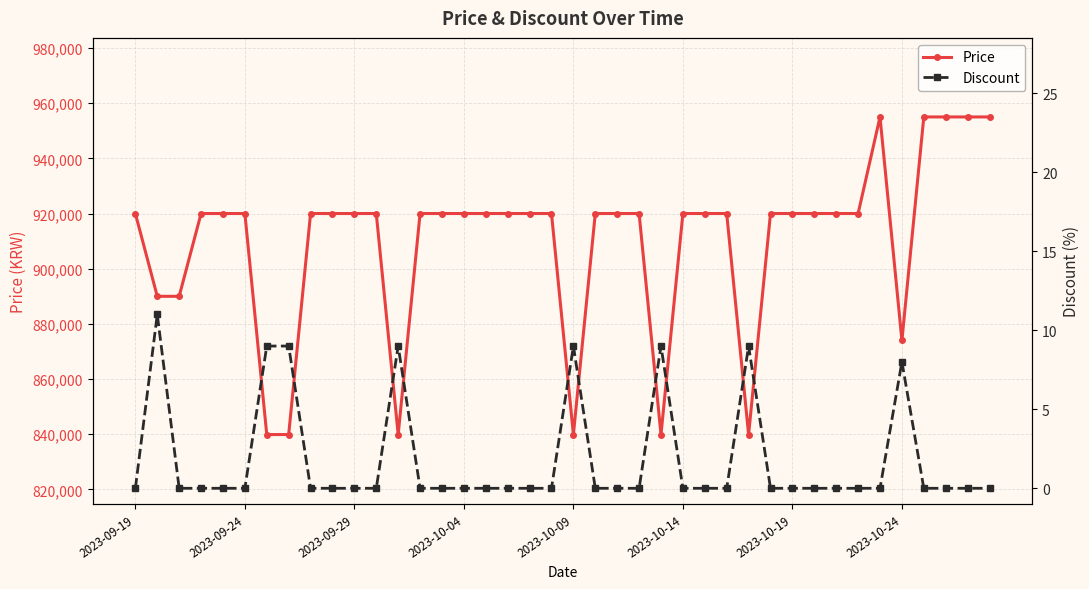

True or false: Discount and Price cross at least once.

False